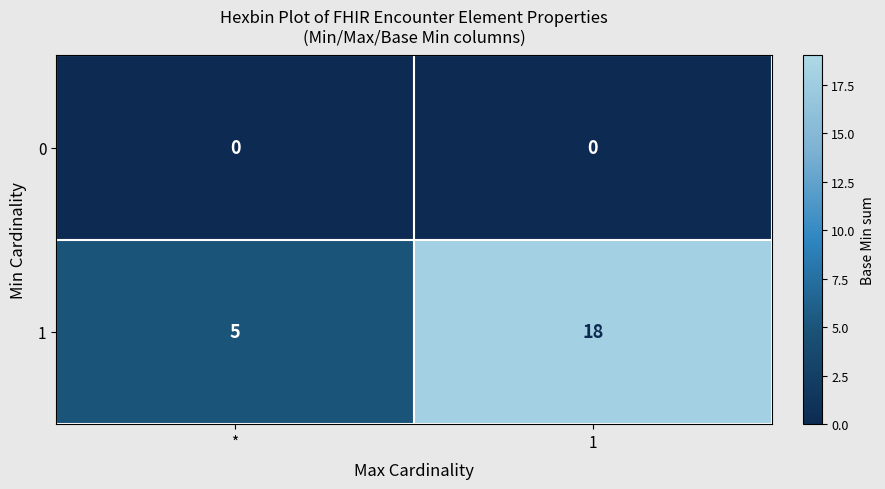

What is the greatest value displayed?

18